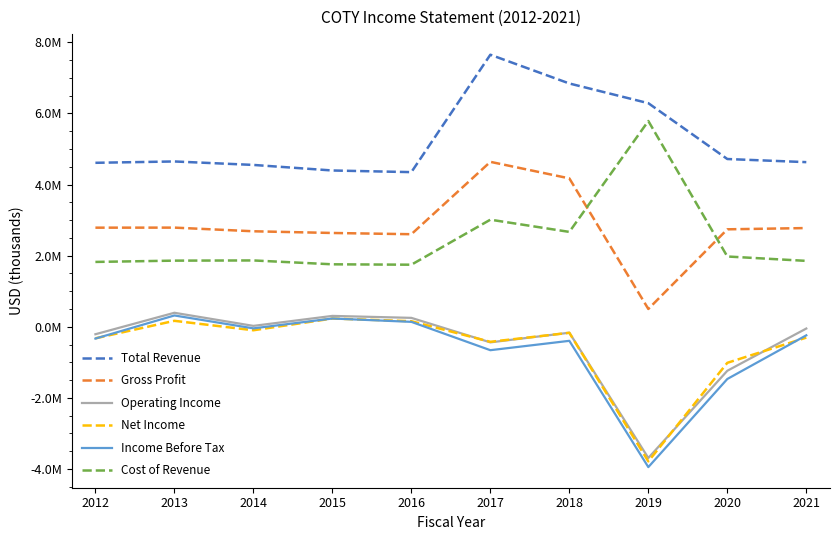

What are all the series names shown in the legend?

Total Revenue, Gross Profit, Operating Income, Net Income, Income Before Tax, Cost of Revenue